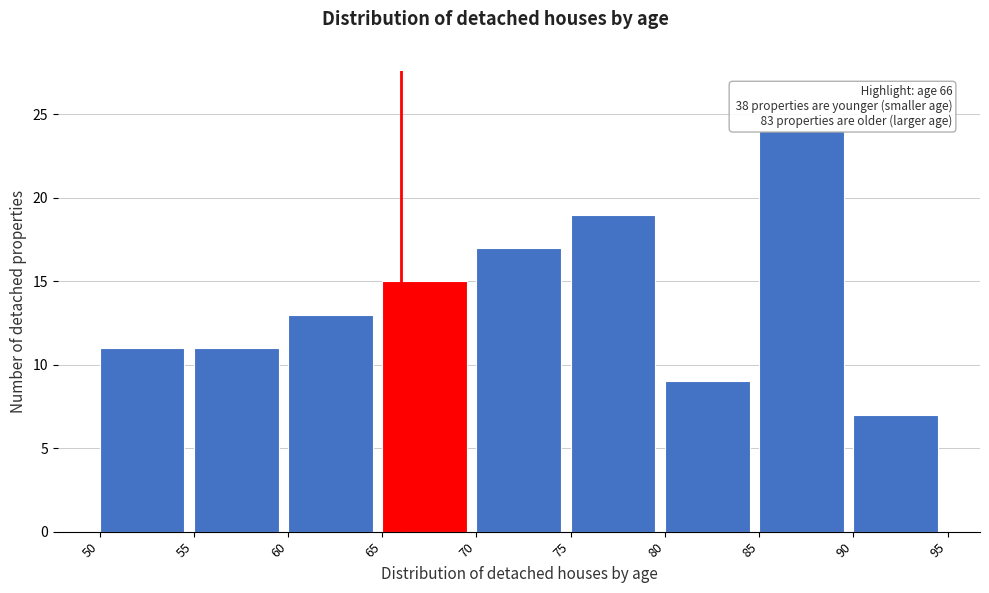

Which range on the x-axis has the tallest bar?

85 to 90